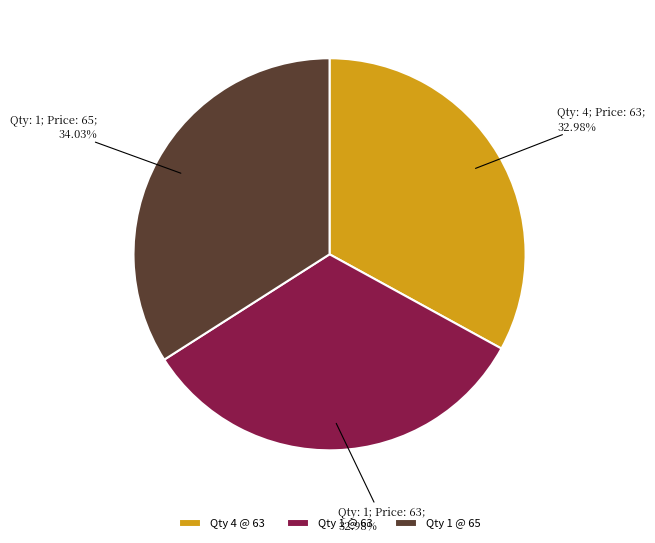

Is Qty 1 @ 63 the majority of the pie?

No